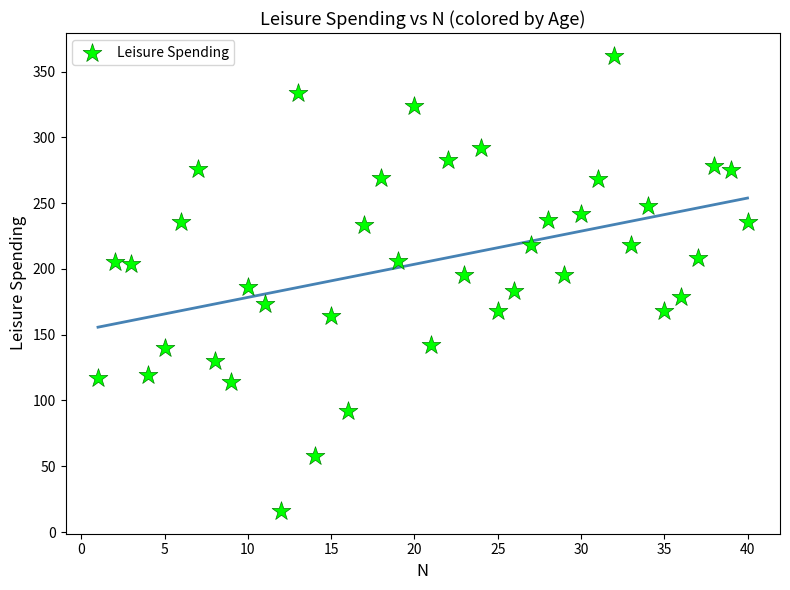

What is the range of Y values (max minus min)?

346